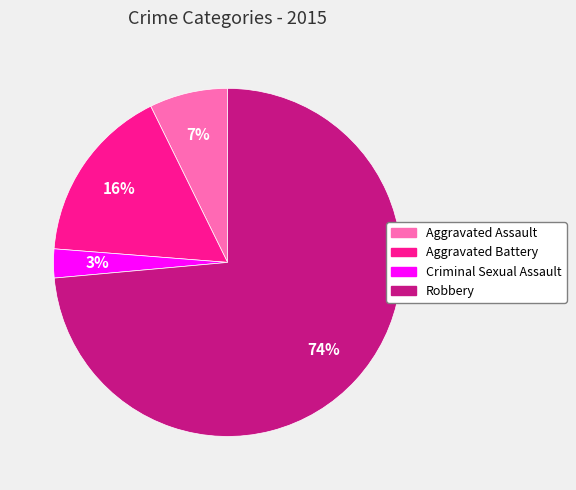

Which category has the biggest portion of the pie?

Robbery